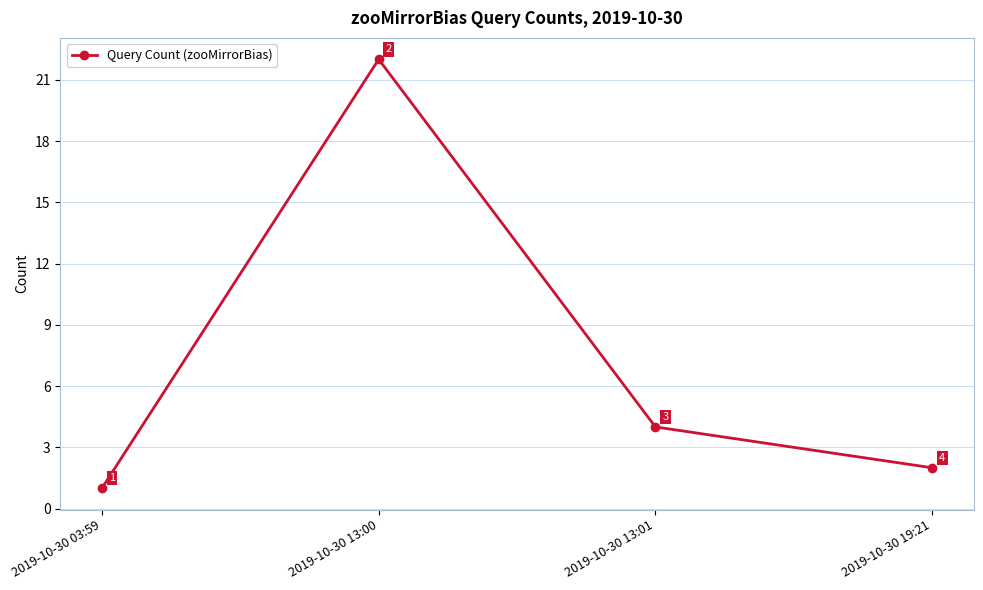

Reading left to right, transcribe all the data shown in this chart.

1	22	4	2